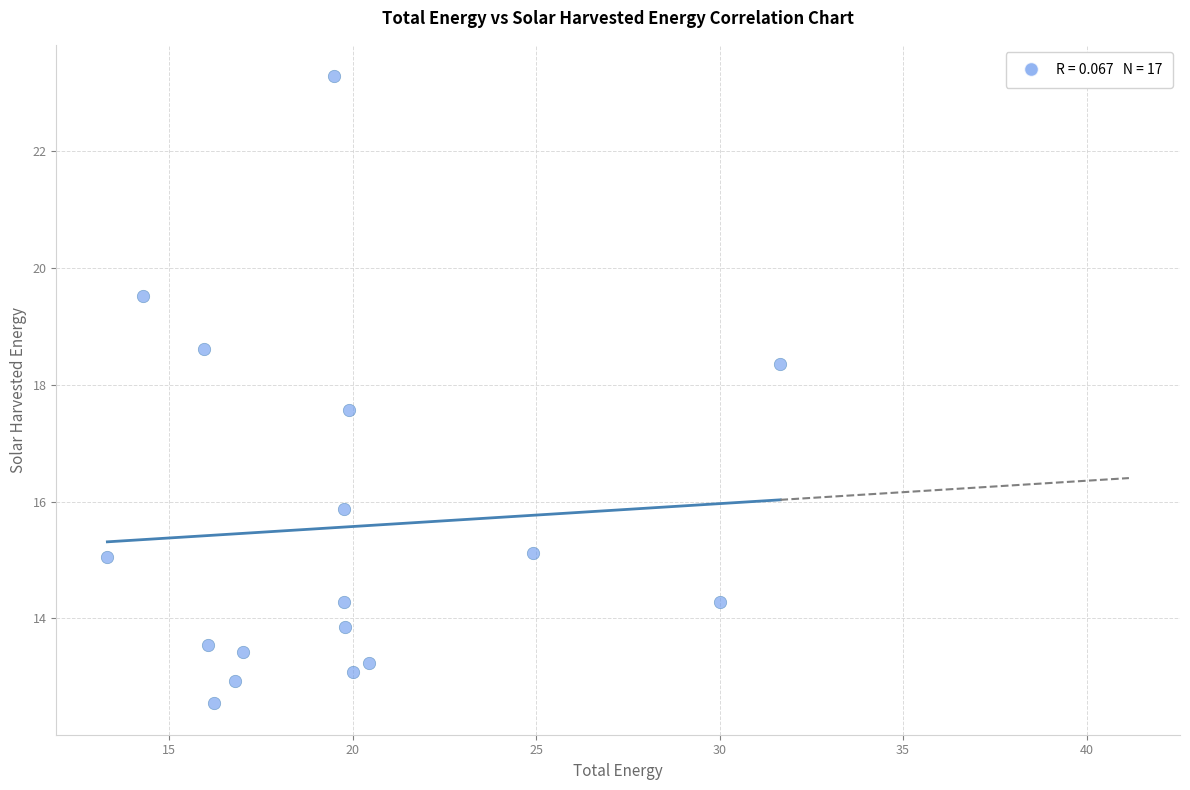

What is the range of X values (max minus min)?

18.3